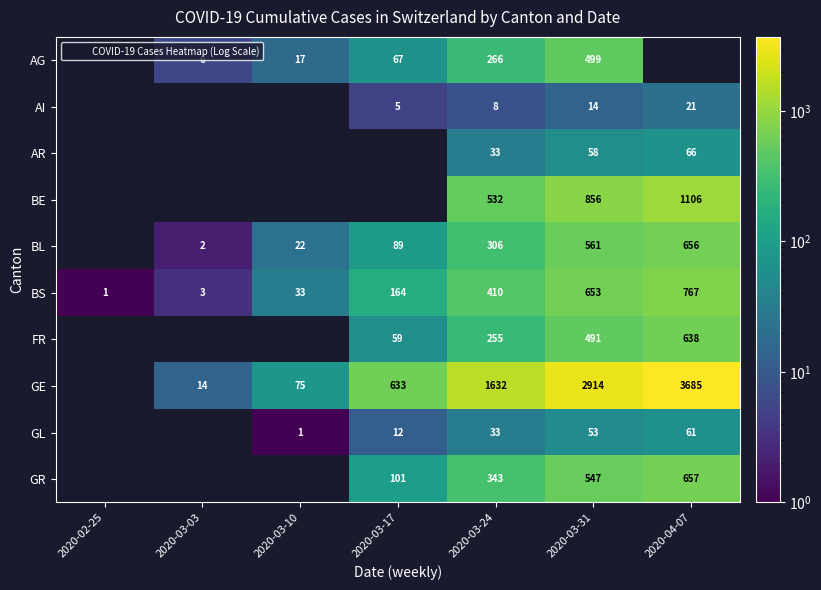

At which category is the sum across all series the highest?

2020-04-07